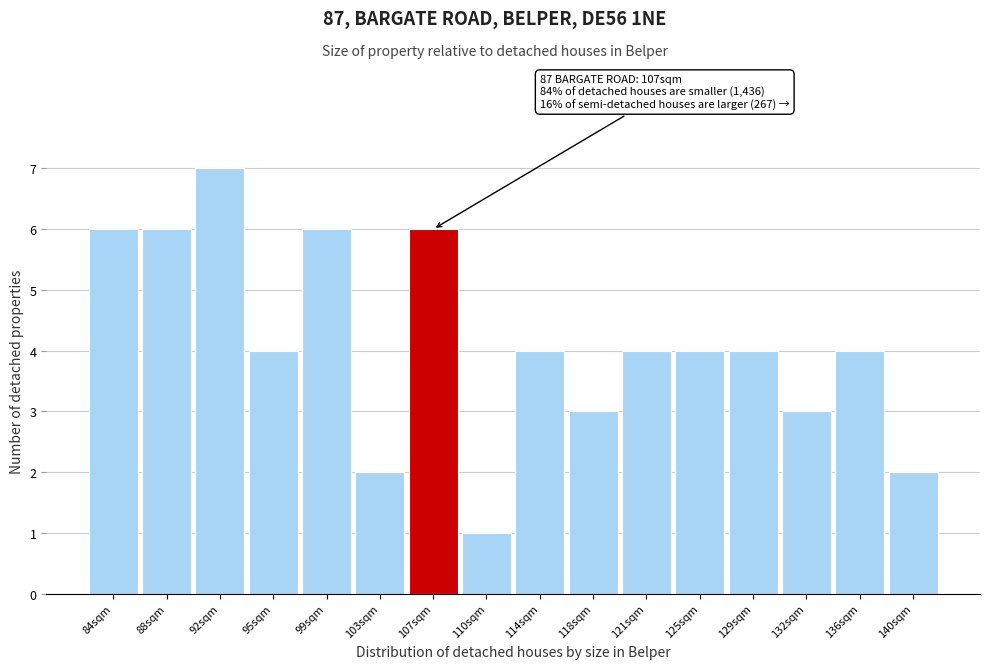

Reading left to right, list all the values displayed in this chart.

6	6	7	4	6	2	6	1	4	3	4	4	4	3	4	2